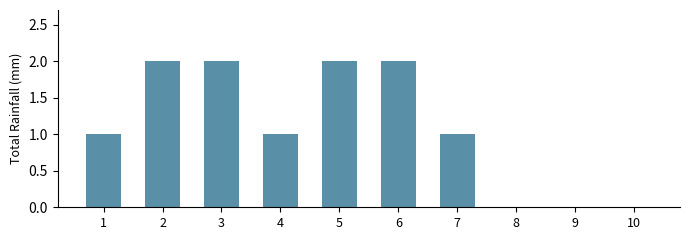

Reading left to right, extract all data points from this chart.

1	2	2	1	2	2	1	0	0	0